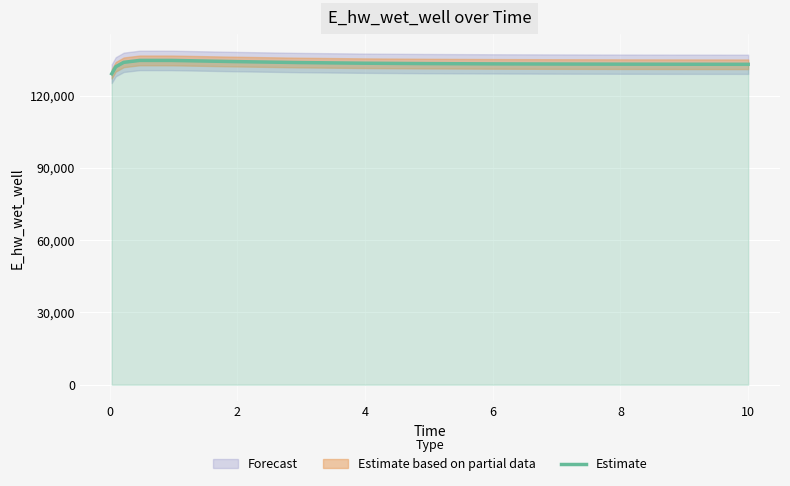

What is the lowest value of the Estimate series?

129053.0